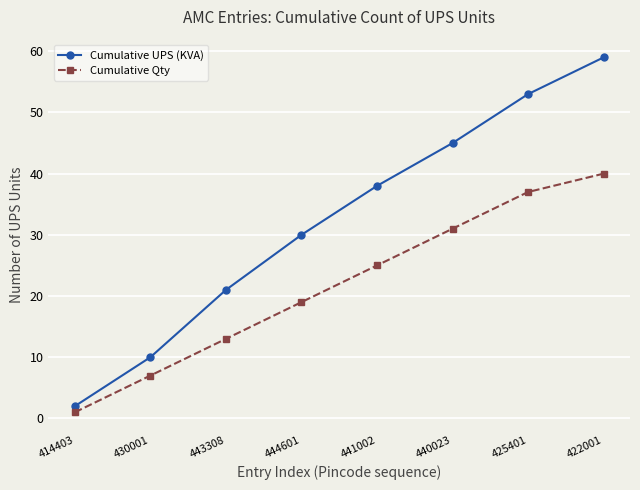

Which series changed the most between 444601 and 422001?

Cumulative UPS (KVA)